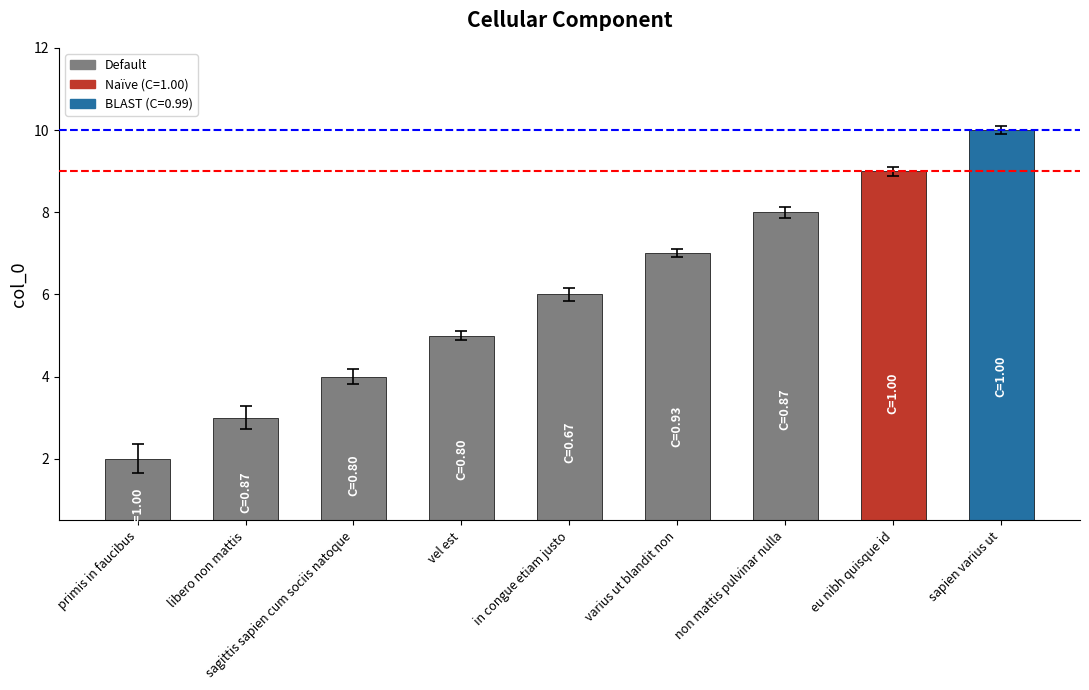

What is the change in value from libero non mattis to eu nibh quisque id?

+6